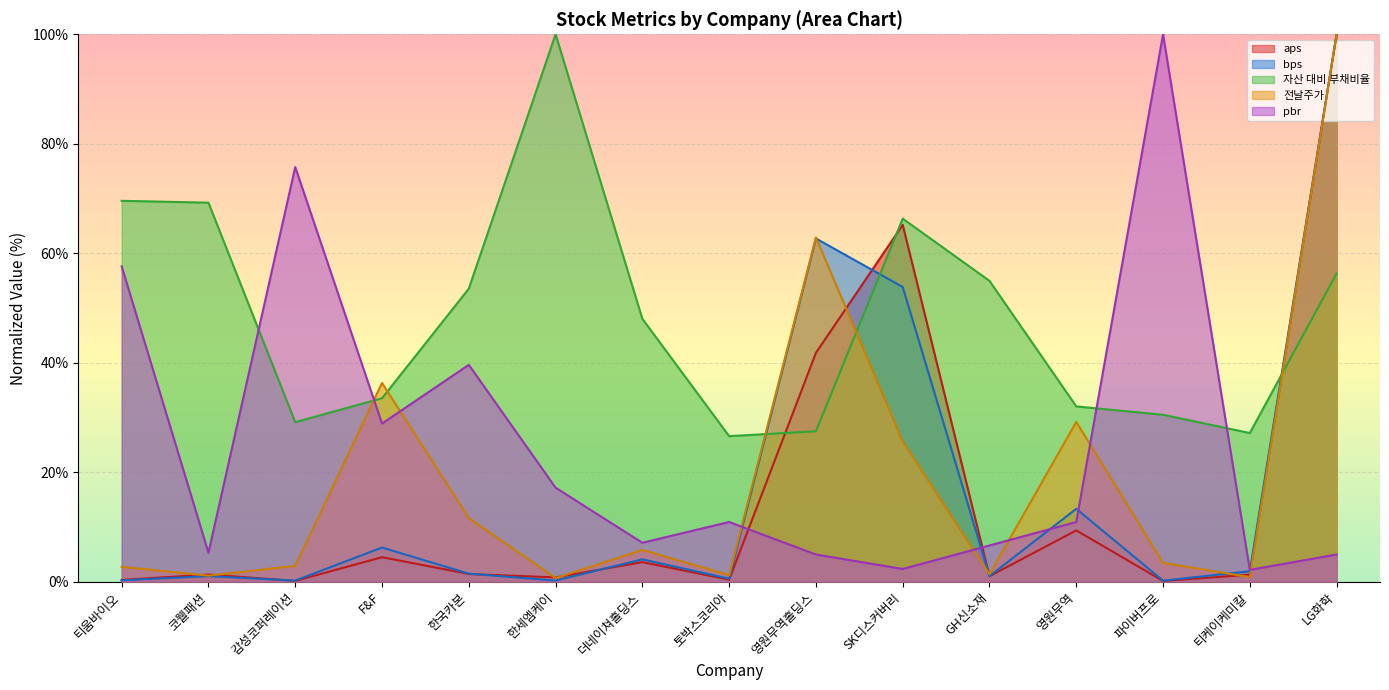

Which category has the lowest value across all series?

파이버프로